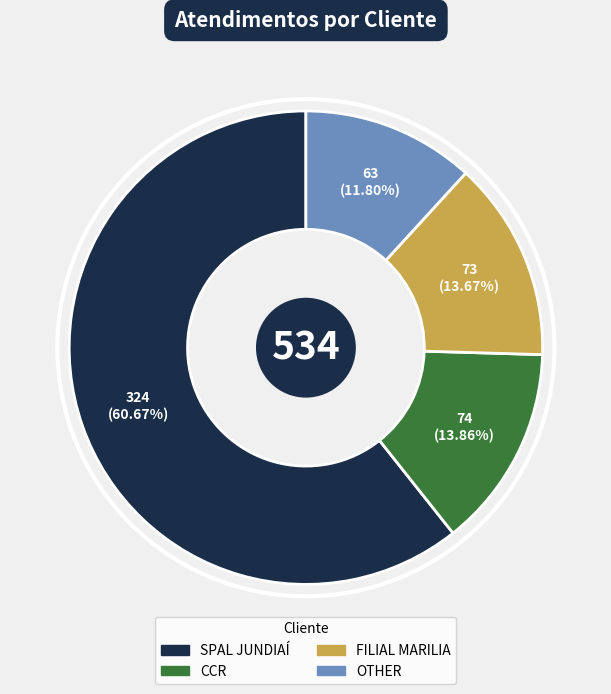

How much of the chart is everything except OTHER?

88.2%